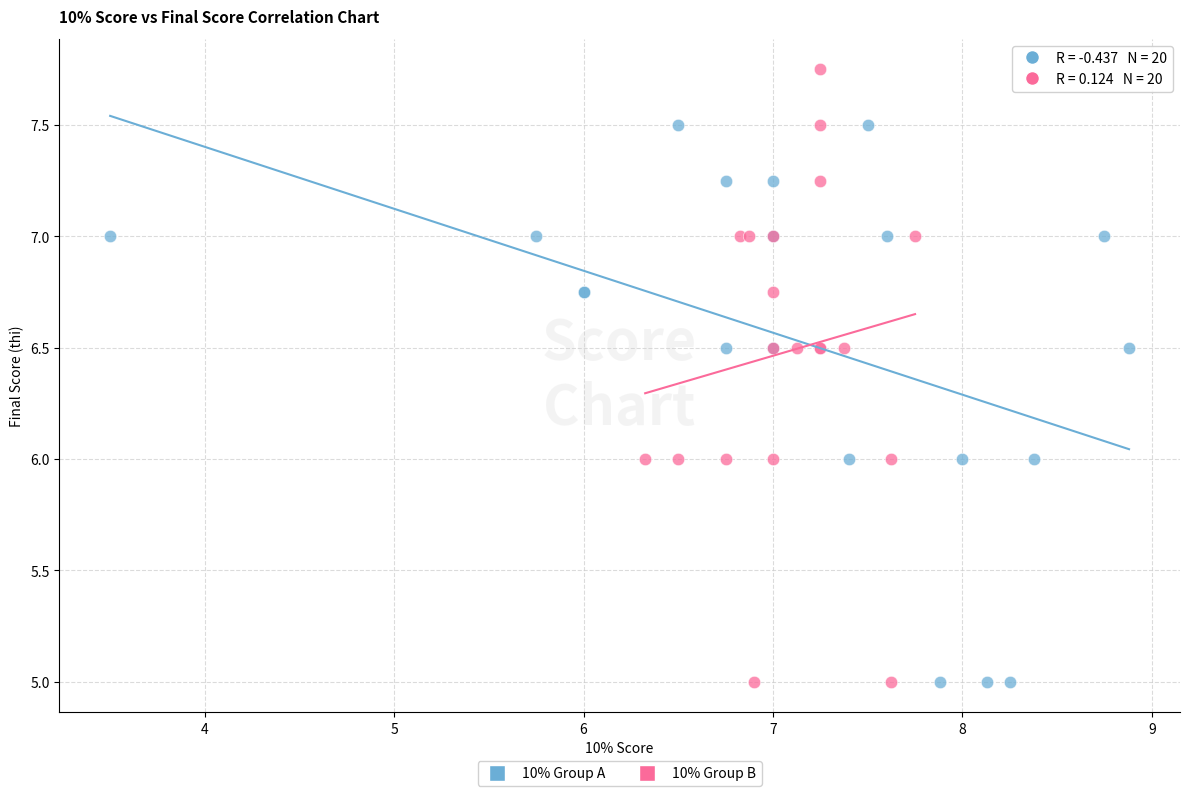

Which series contains the highest Y value?

10% Group B